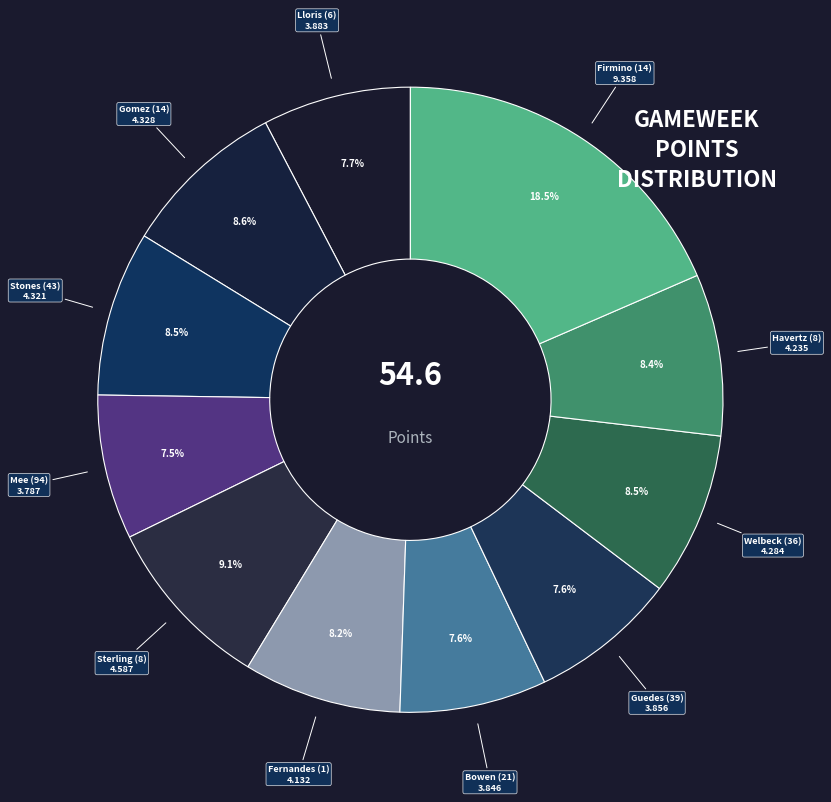

To the nearest percent, what is the combined percentage of Guedes (39) and Bowen (21)?

15%